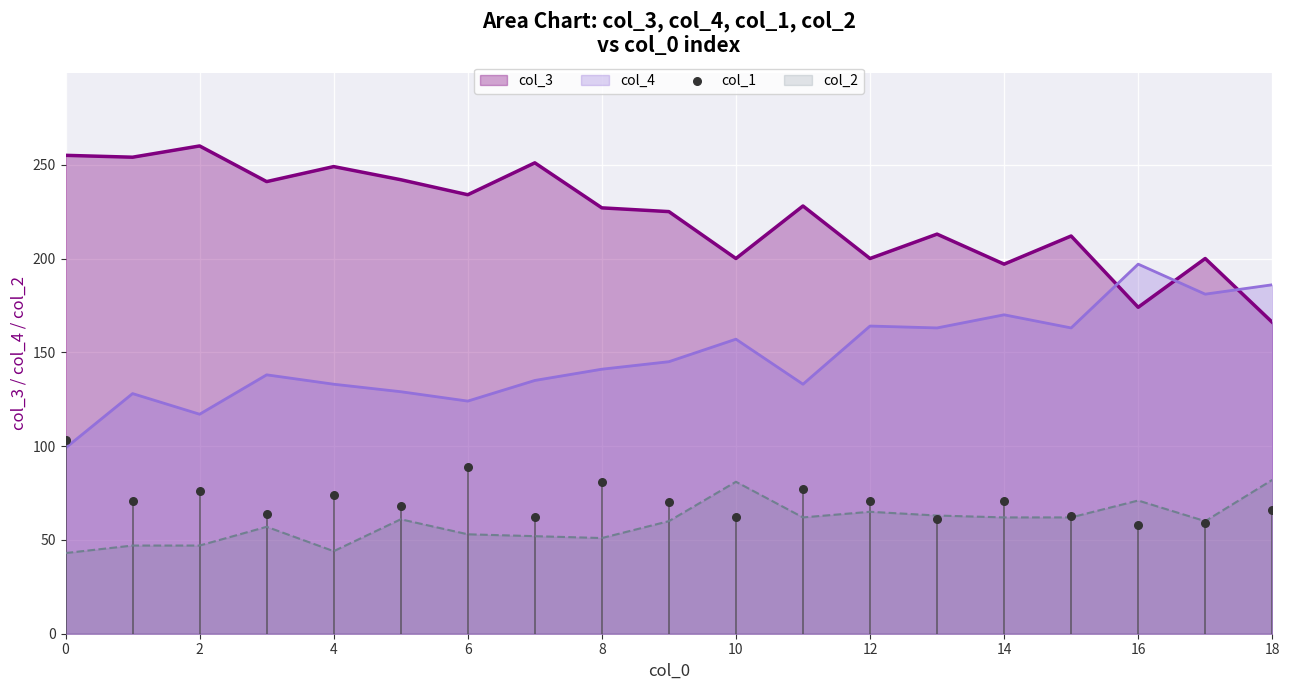

True or false: col_2 and col_3 cross at least once.

False